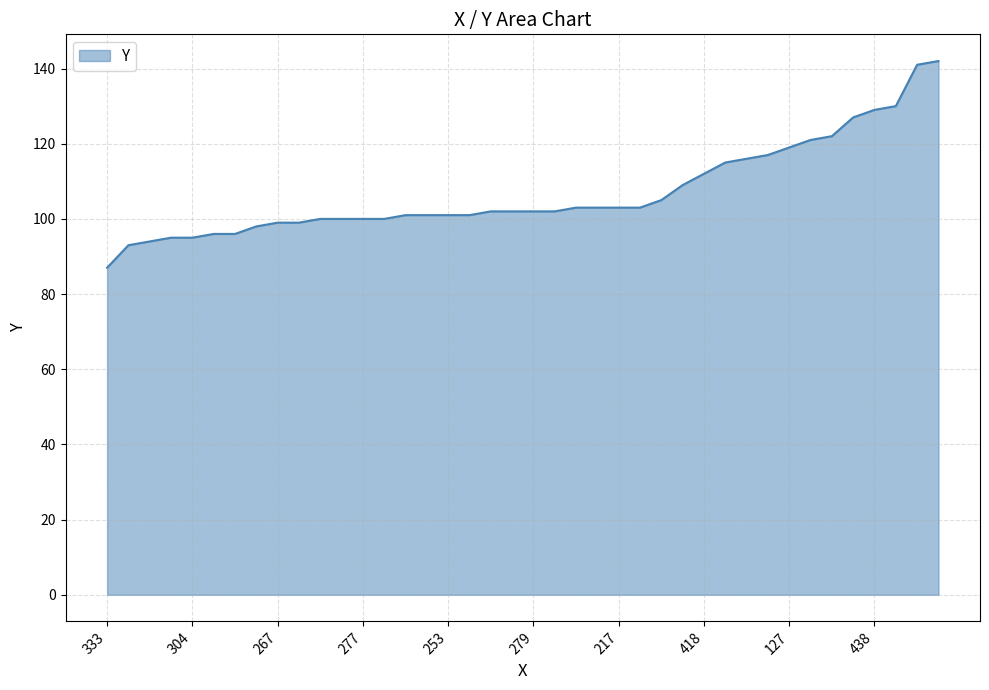

What is the minimum value shown in the chart?

87